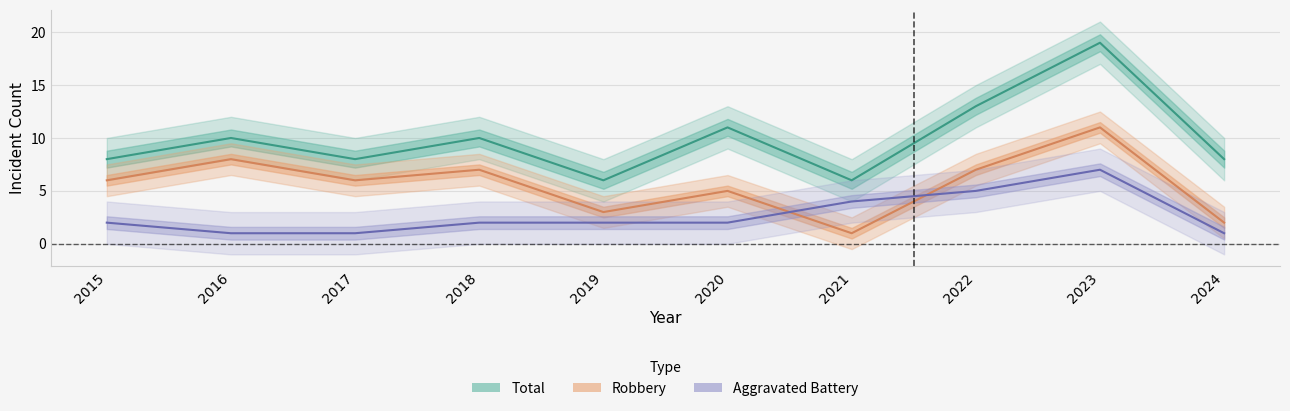

What is the average value of the Aggravated Battery series?

3